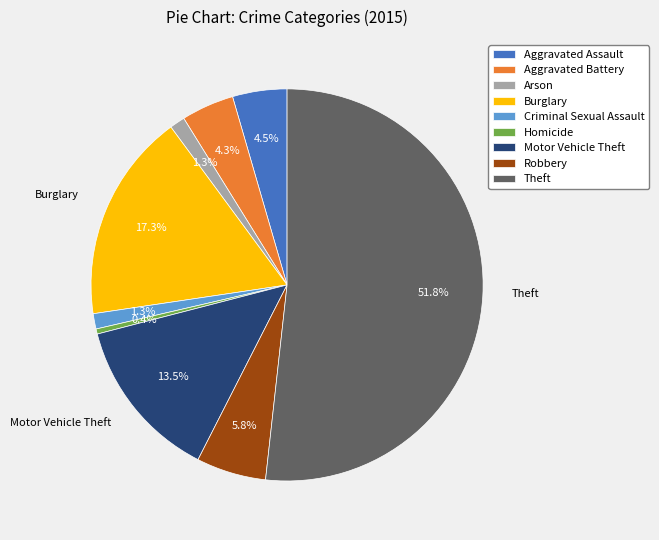

Count the number of slices in the pie.

9